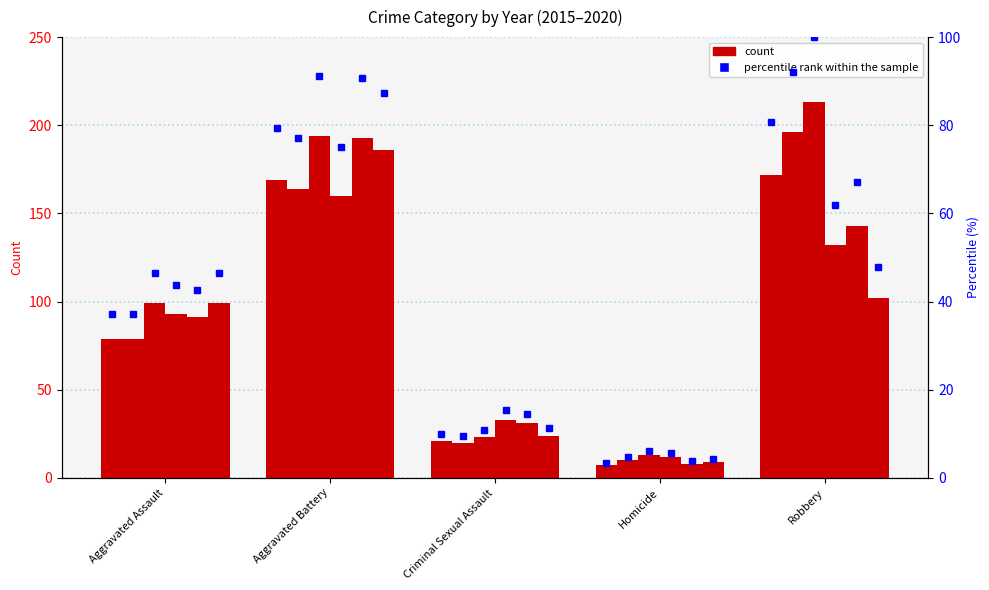

How many bars are there in each group?

6